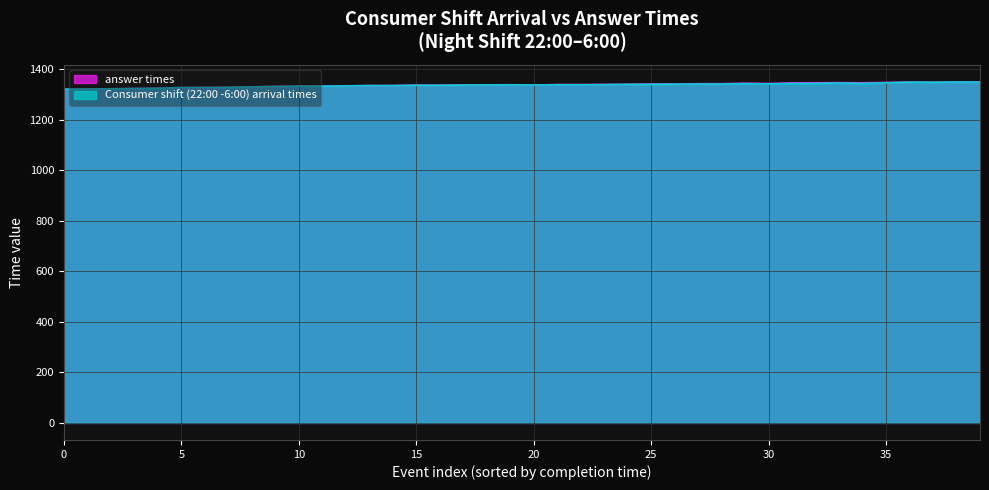

The answer_times series shows 610.4 at 15. True or false?

False